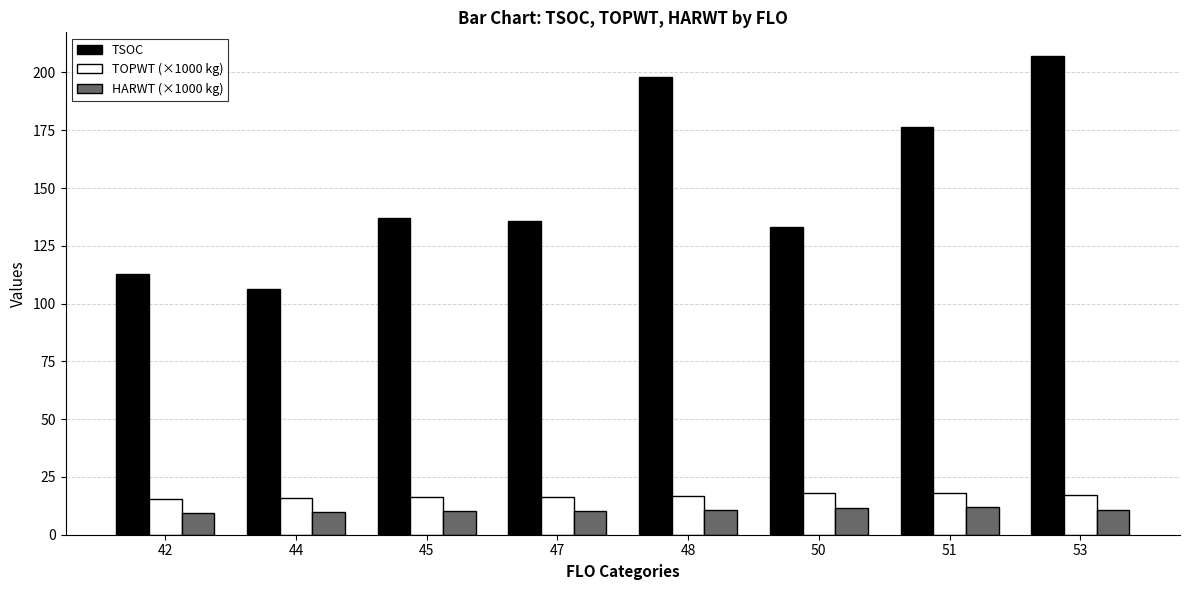

How many distinct data groups are displayed?

3